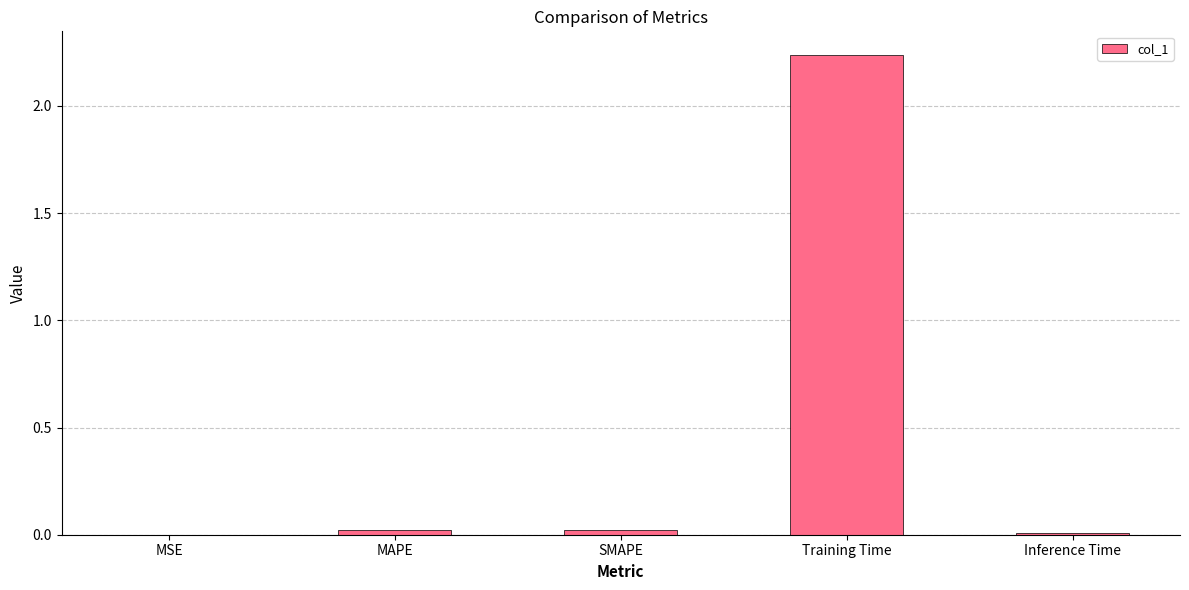

Which category has the highest value across all series?

Training Time